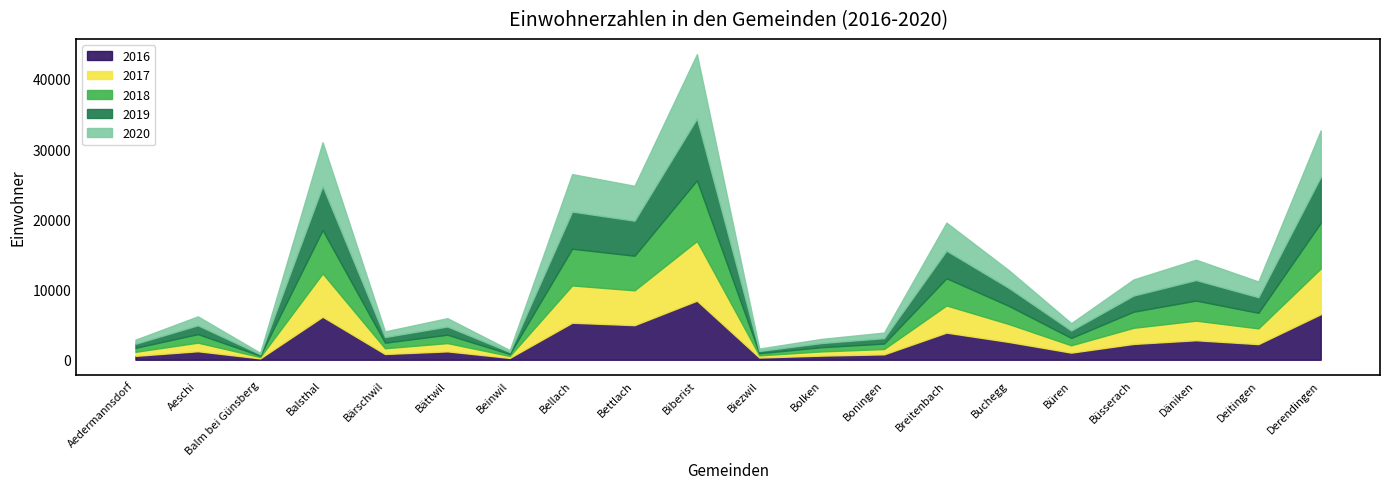

True or false: 2019 has more than 0 interior local peaks.

True